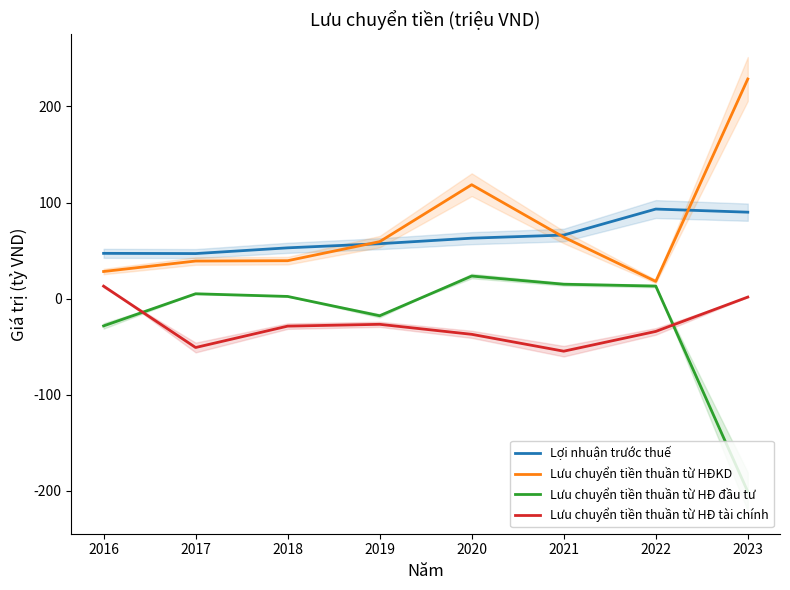

In Lưu chuyển tiền thuần từ HĐ tài chính, how many points are lower than both neighbors (excluding endpoints)?

2